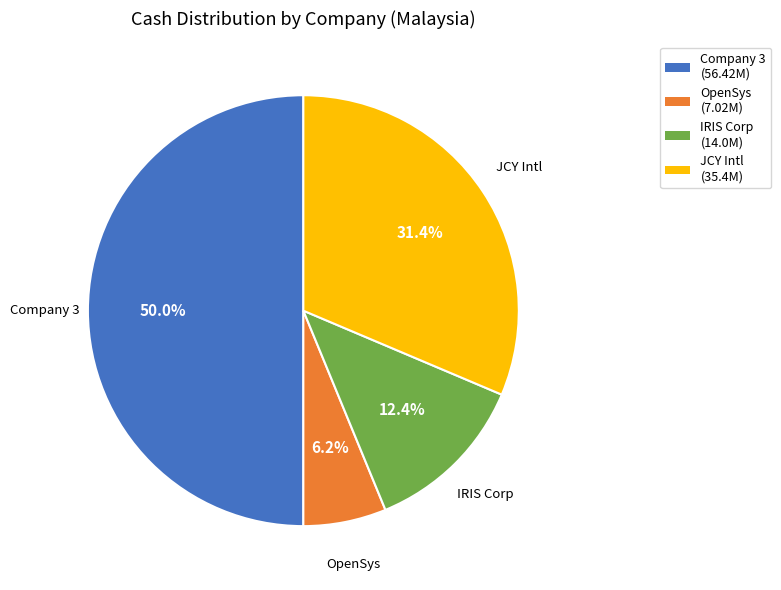

How many segments does this pie chart have?

4